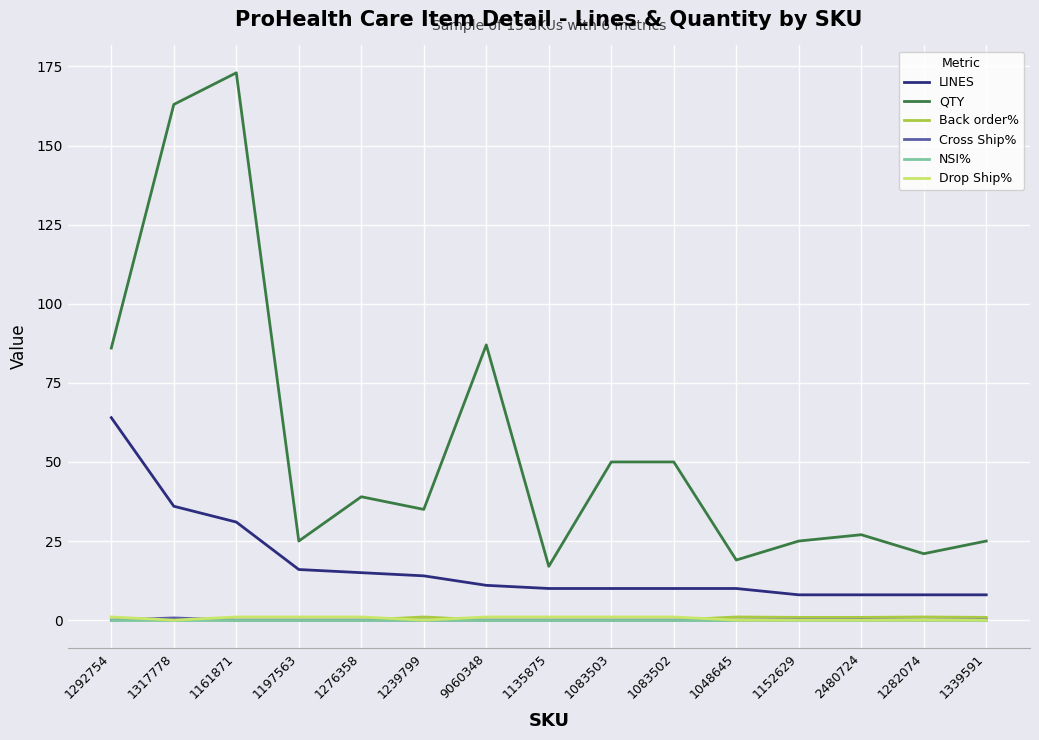

What is the difference between the maximum and second lowest values in the Cross Ship% series?

0.7